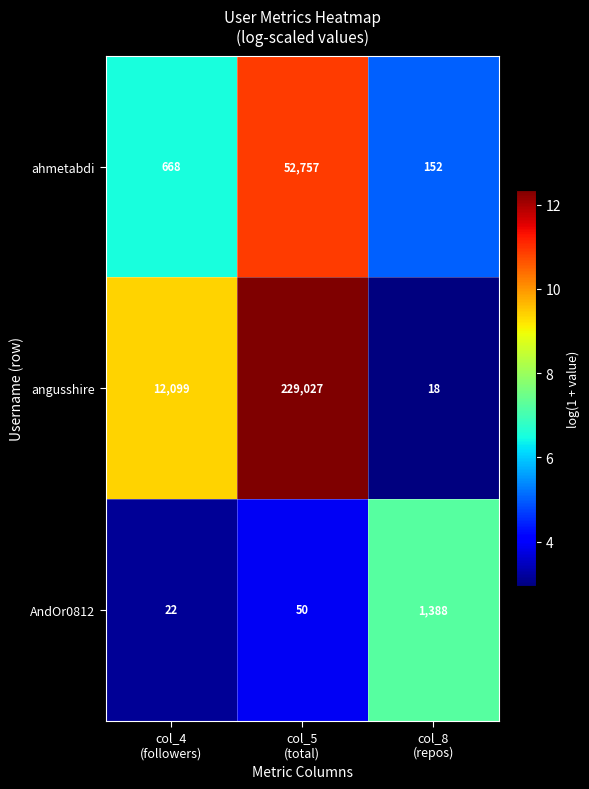

At which category is the sum across all series the highest?

col_5
(total)